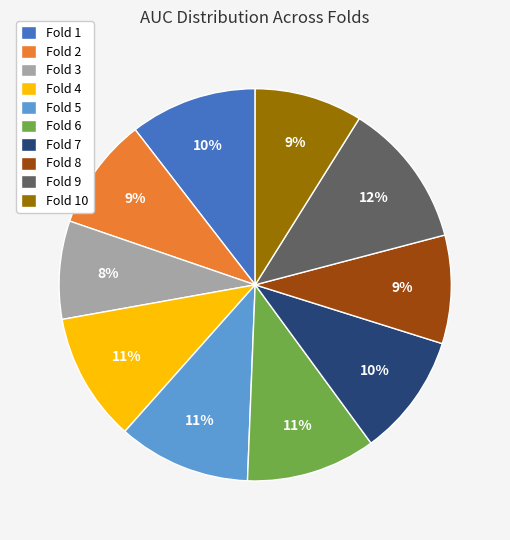

What percentage is the Fold 8 slice, to the nearest percent?

9%